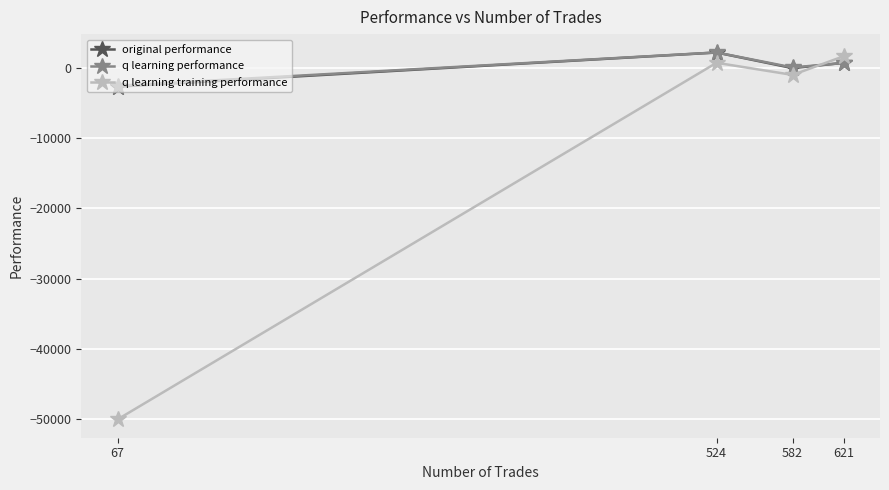

How many interior local valleys does the q learning training performance series have?

1